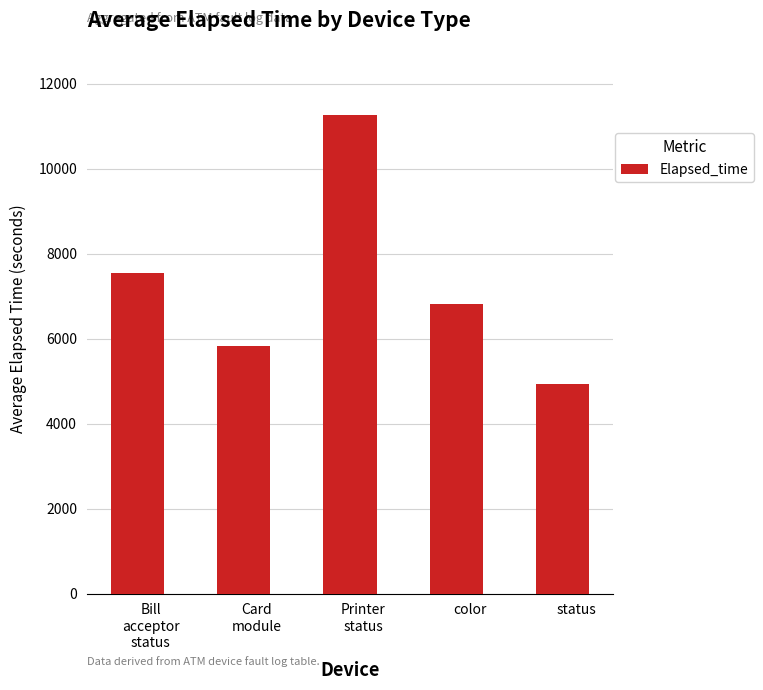

Between status and Printer
status, which is larger?

Printer
status